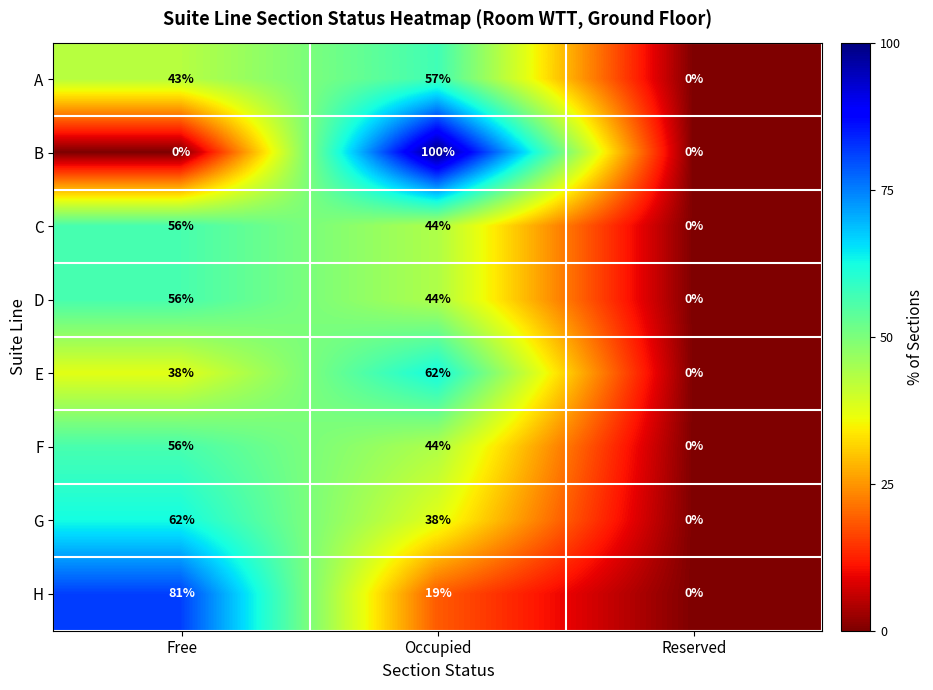

The value of D at Free is 56. True or false?

True